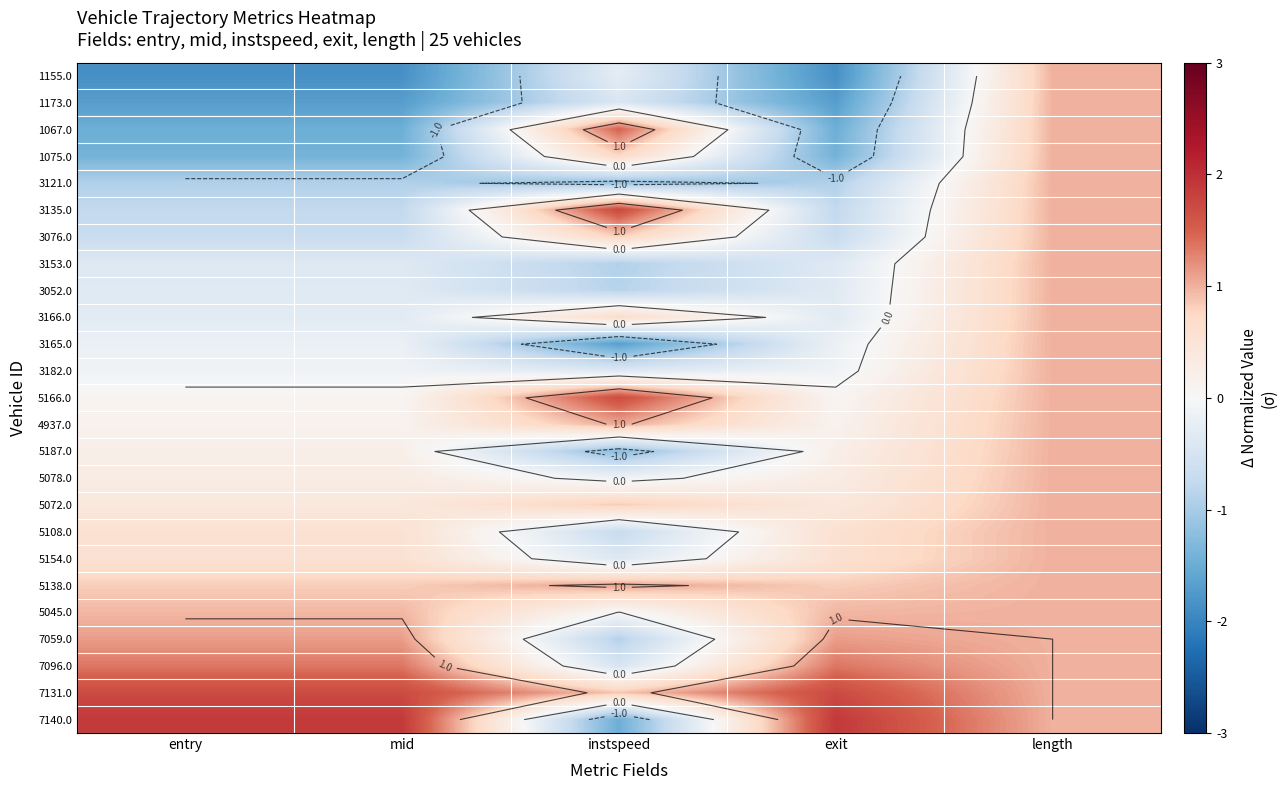

Where does the 1155.0 series first go above -1?

instspeed